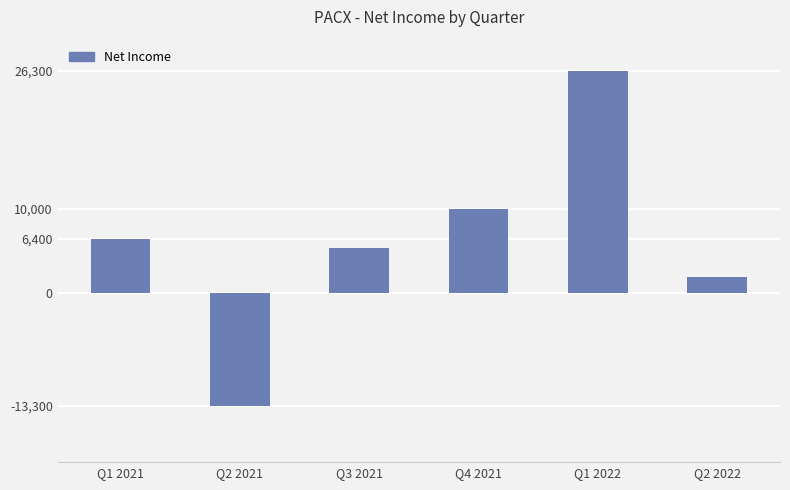

Rank the categories by value from highest to lowest.

Q1 2022, Q4 2021, Q1 2021, Q3 2021, Q2 2022, Q2 2021